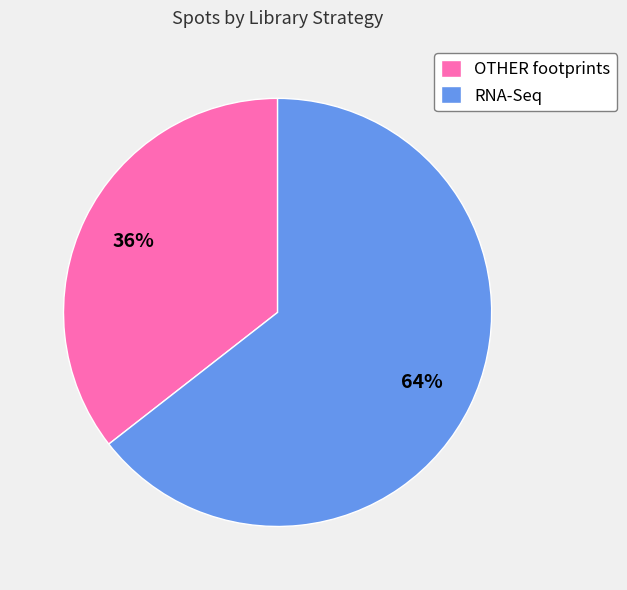

Is there a majority slice in this chart?

Yes